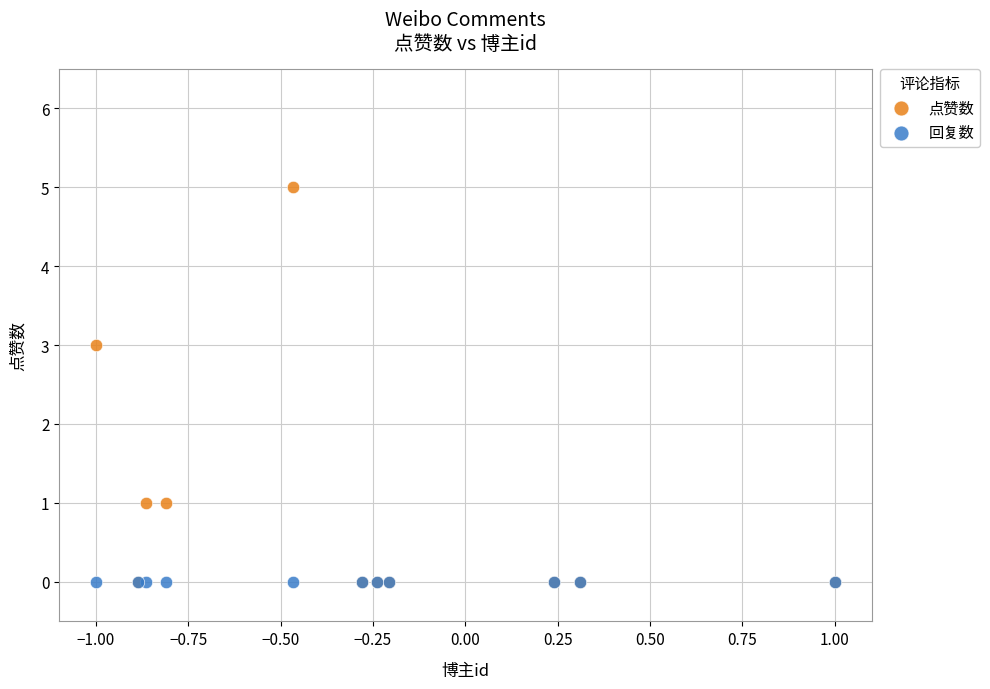

What are all the series names shown in the legend?

点赞数, 回复数